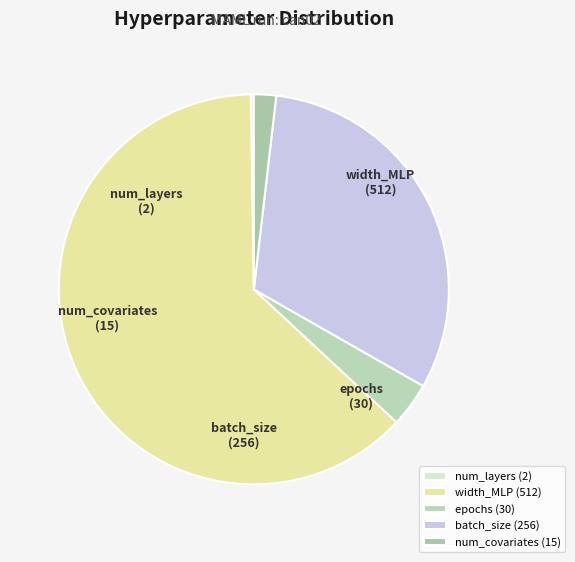

Is it true that width_MLP is 76% of the pie?

False